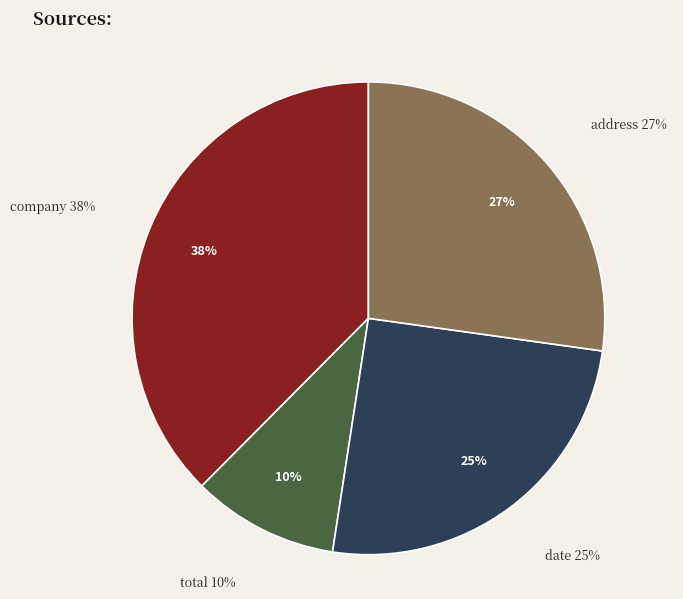

Which has a higher value, total or address?

address